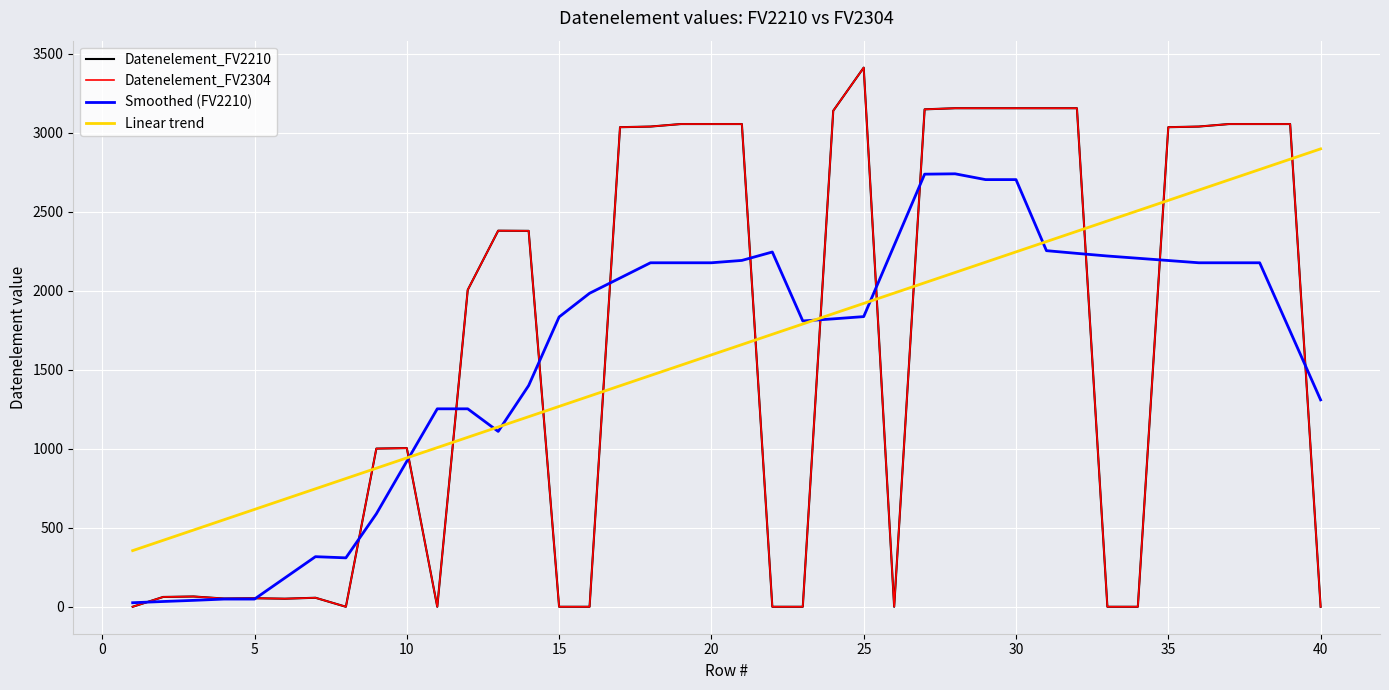

Does the chart display data point markers on the line(s)?

No